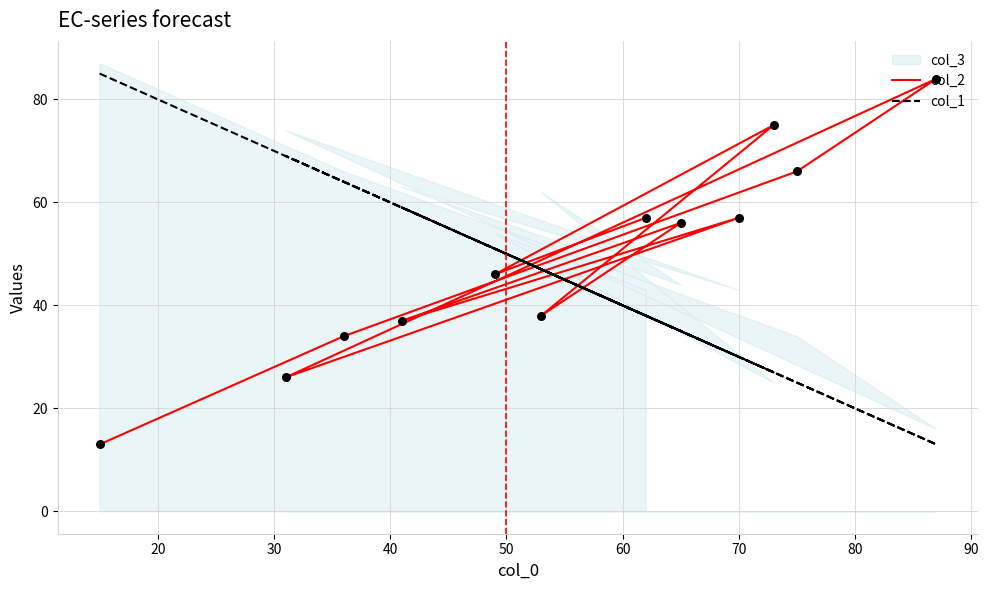

At how many categories does at least one series exceed 15?

12